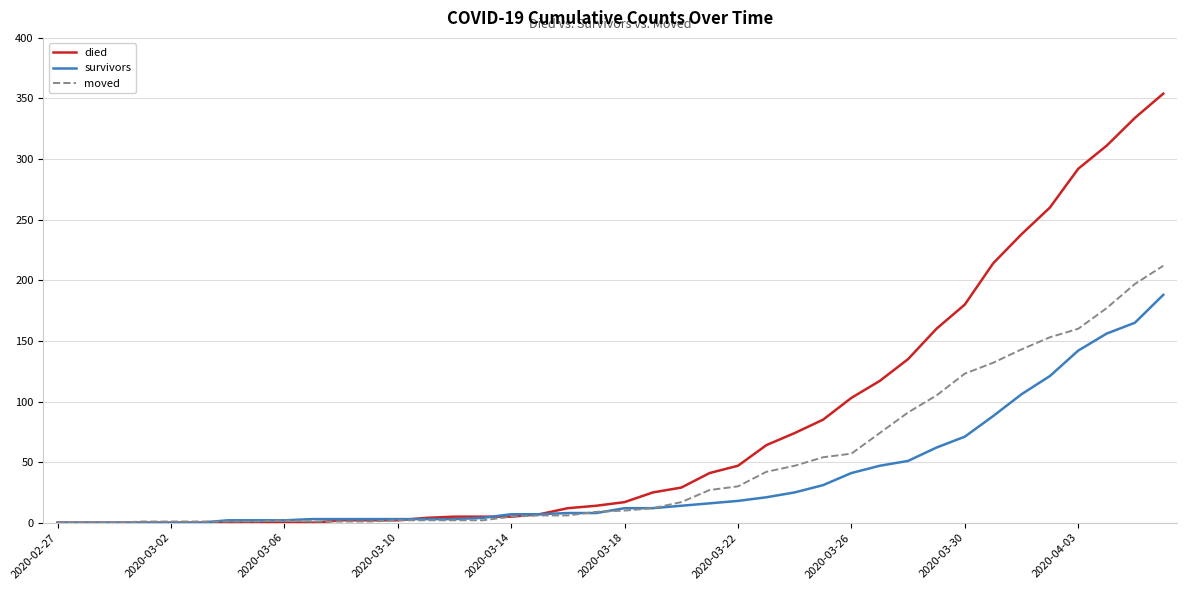

Rank the series by their maximum value, from lowest to highest.

survivors, moved, died